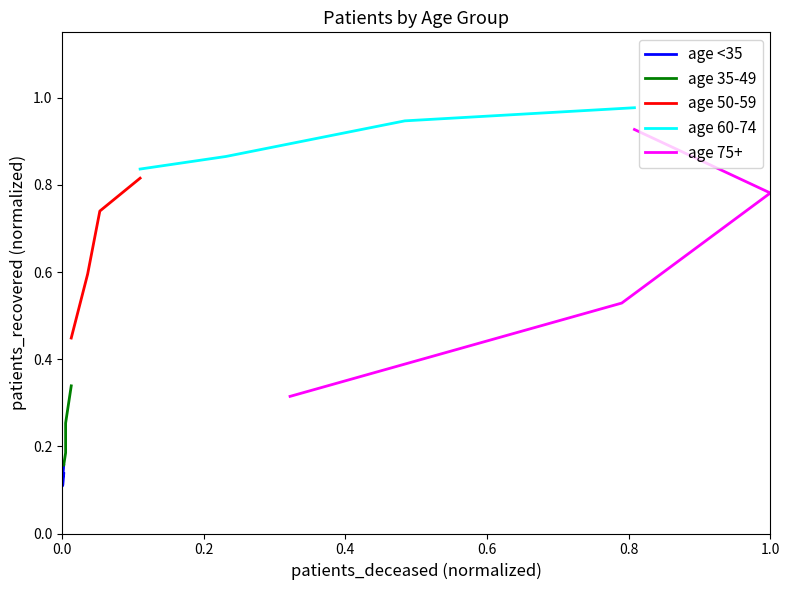

True or false: age 35-49 has more than 2 interior local peaks.

False